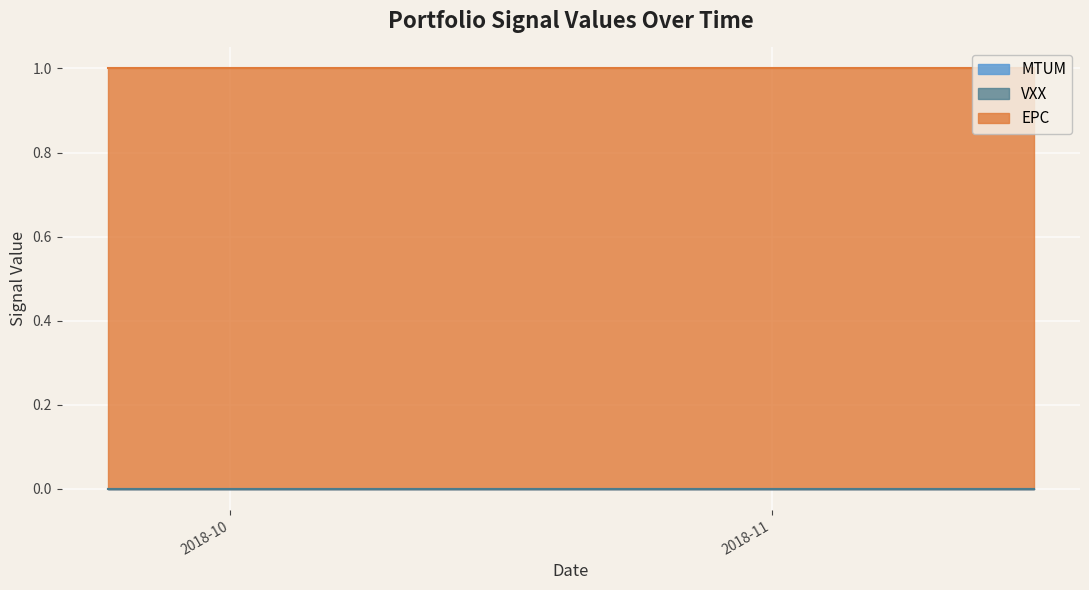

What is the spread (max minus min) of values at 14?

1